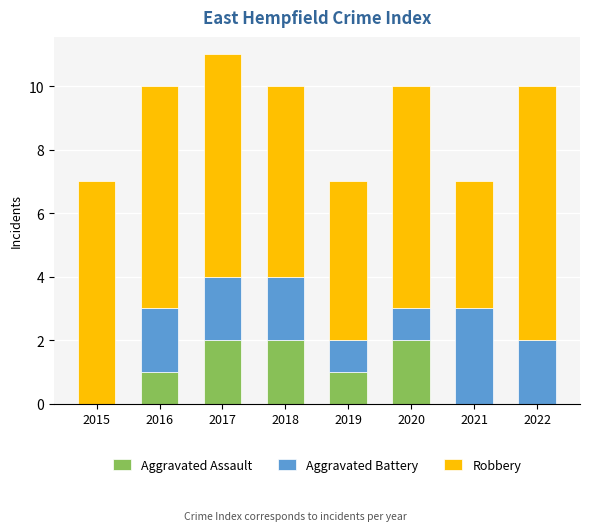

How many distinct data groups are displayed?

3